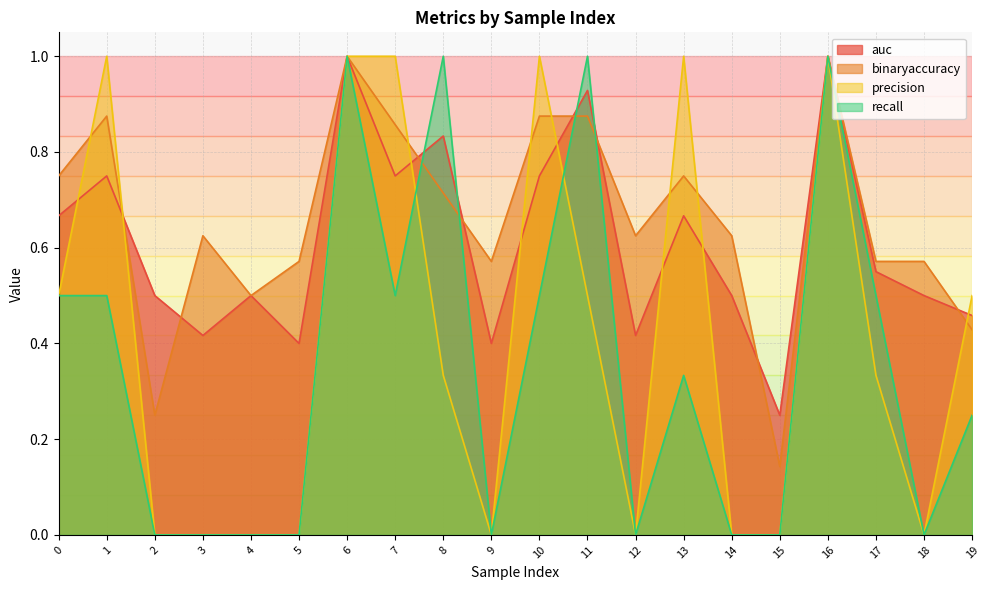

Reading right to left, list all the values displayed in this chart.

auc: 19=0.5	18=0.5	17=0.6	16=1.0	15=0.2	14=0.5	13=0.7	12=0.4	11=0.9	10=0.8	9=0.4	8=0.8	7=0.8	6=1.0	5=0.4	4=0.5	3=0.4	2=0.5	1=0.8	0=0.7
binaryaccuracy: 19=0.4	18=0.6	17=0.6	16=1.0	15=0.1	14=0.6	13=0.8	12=0.6	11=0.9	10=0.9	9=0.6	8=0.7	7=0.9	6=1.0	5=0.6	4=0.5	3=0.6	2=0.2	1=0.9	0=0.8
precision: 19=0.5	18=0.0	17=0.3	16=1.0	15=0.0	14=0.0	13=1.0	12=0.0	11=0.5	10=1.0	9=0.0	8=0.3	7=1.0	6=1.0	5=0.0	4=0.0	3=0.0	2=0.0	1=1.0	0=0.5
recall: 19=0.2	18=0.0	17=0.5	16=1.0	15=0.0	14=0.0	13=0.3	12=0.0	11=1.0	10=0.5	9=0.0	8=1.0	7=0.5	6=1.0	5=0.0	4=0.0	3=0.0	2=0.0	1=0.5	0=0.5